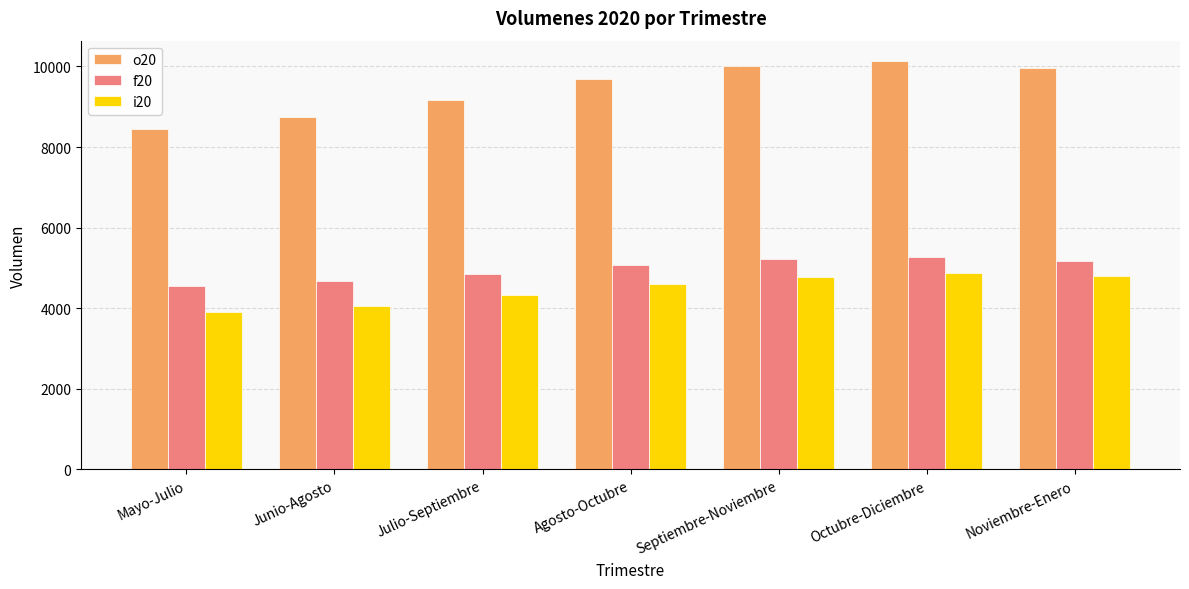

Is it true that f20 equals 2246.2 at Junio-Agosto?

False